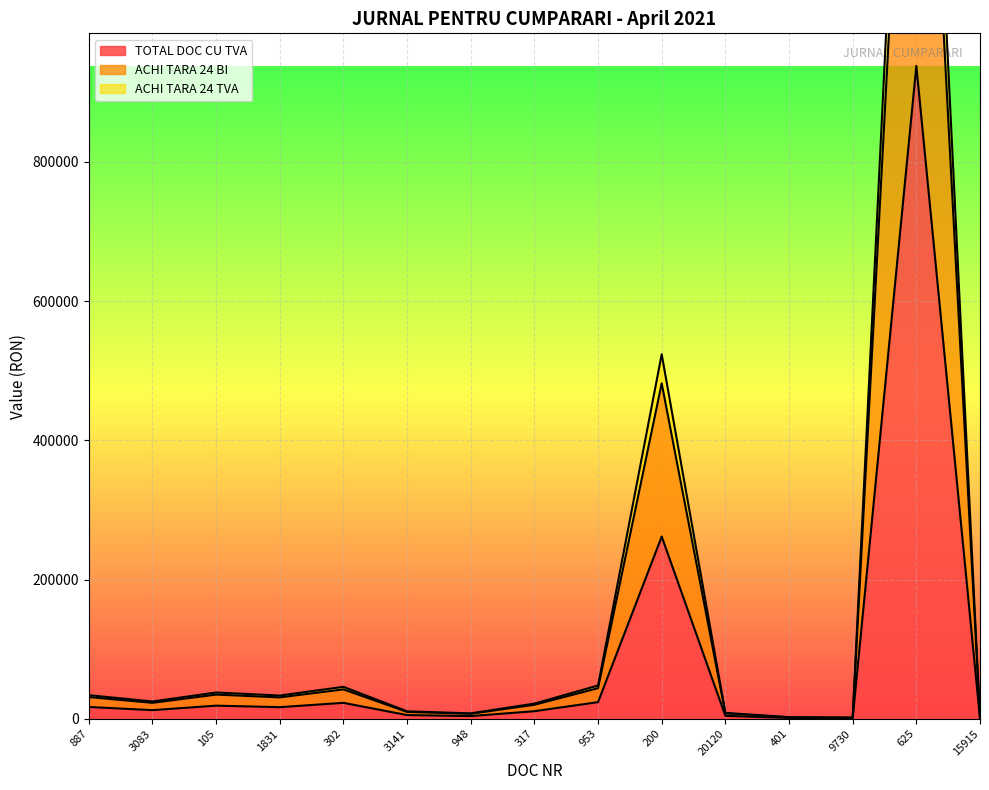

What is the label of the 8th point from the left?

317